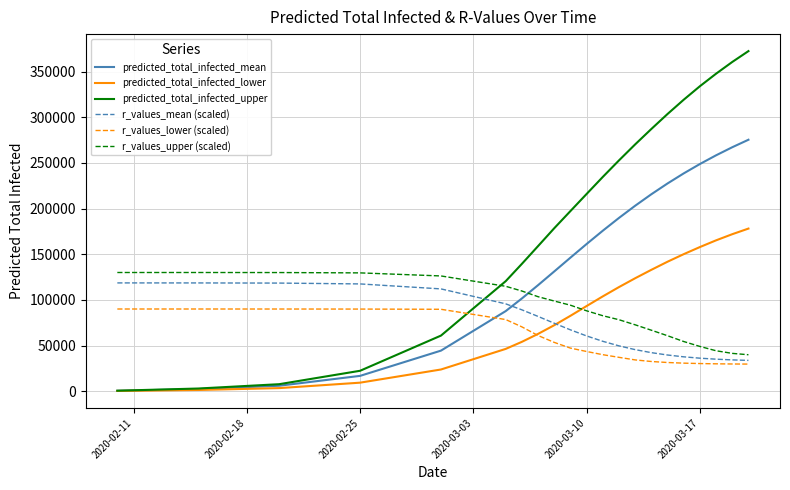

Which series has the widest spread of values?

predicted_total_infected_upper